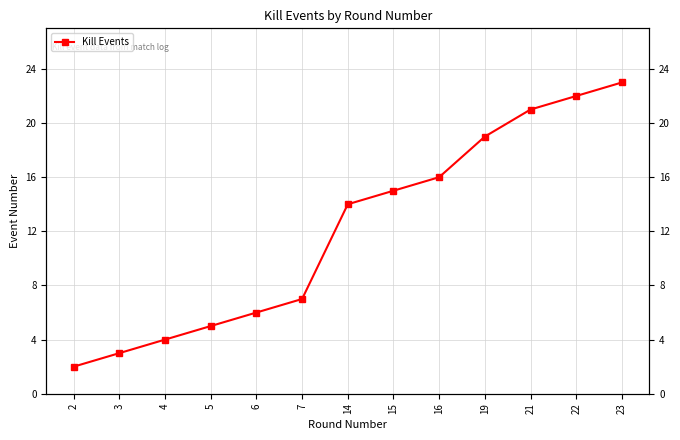

What is the value of the 6th point from the left?

7